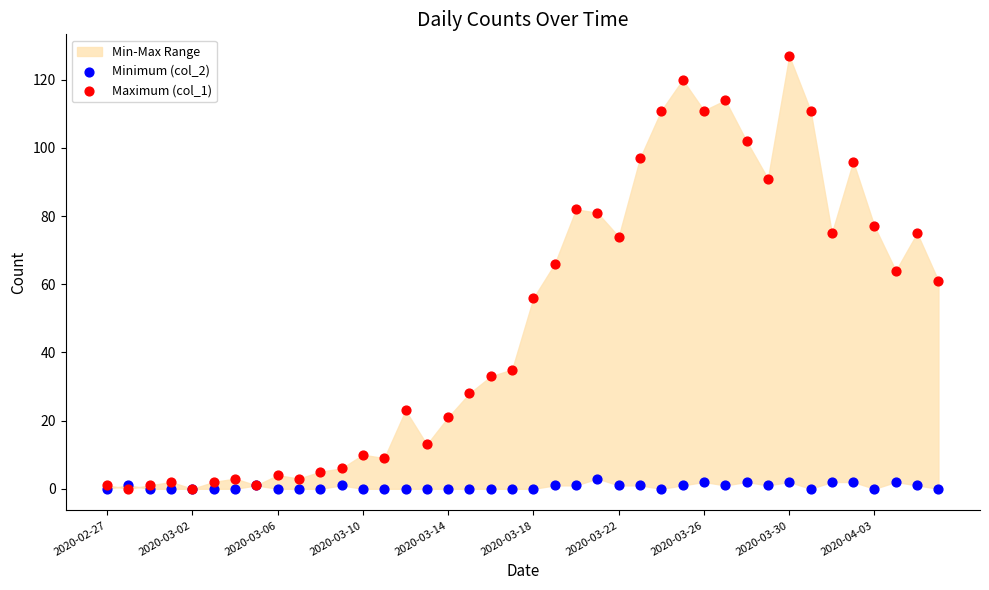

Which series contains the lowest Y value?

Minimum (col_2)